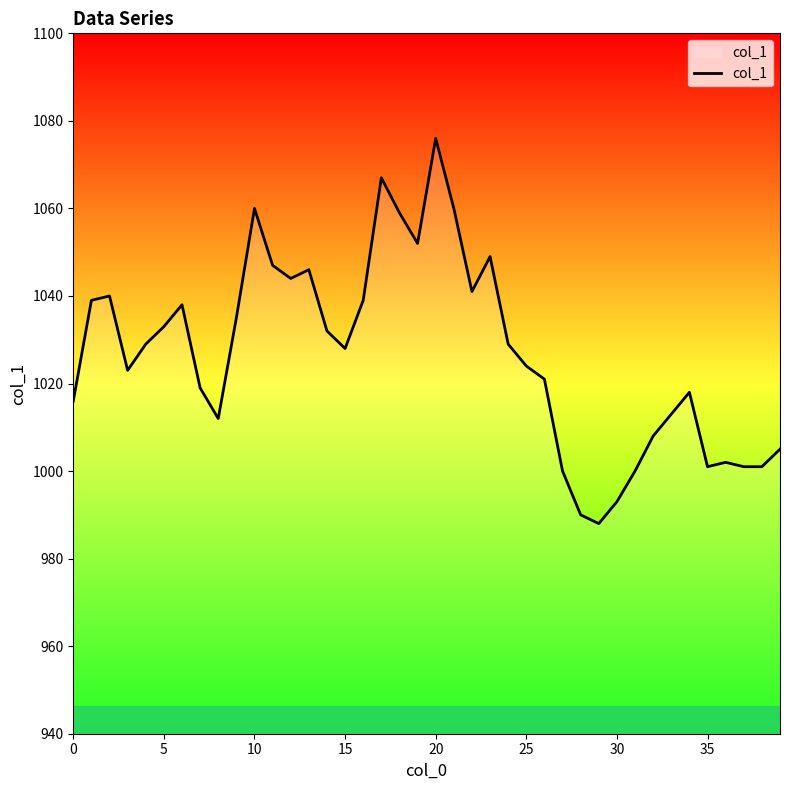

What is the difference between the maximum and minimum values?

88